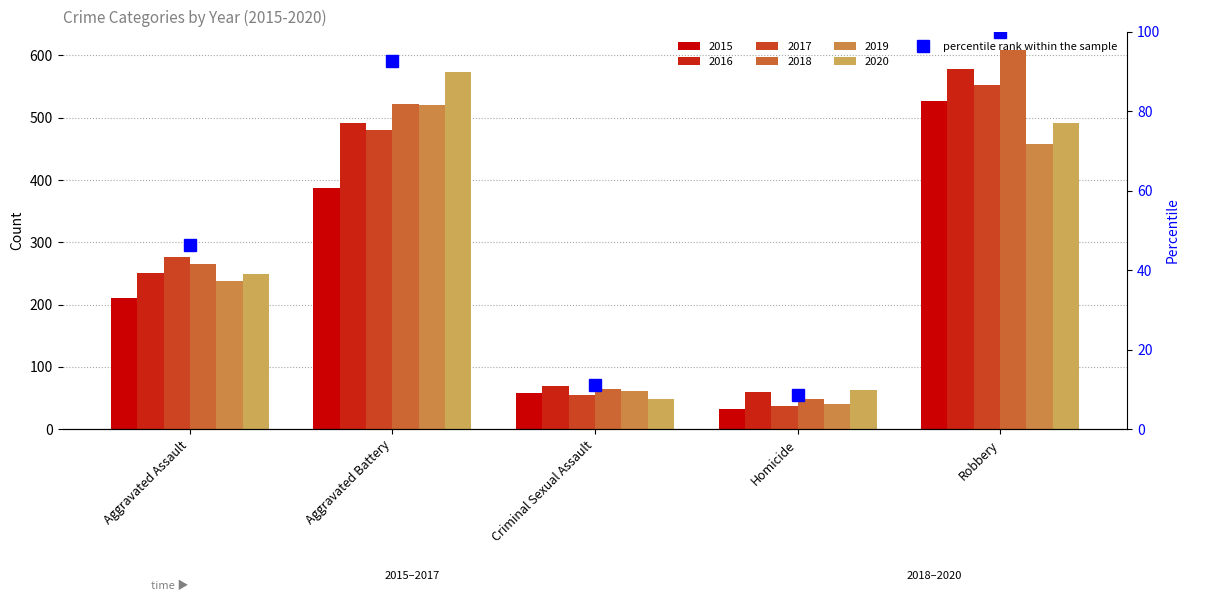

The chart shows a value of 48.1 at Robbery. True or false?

False